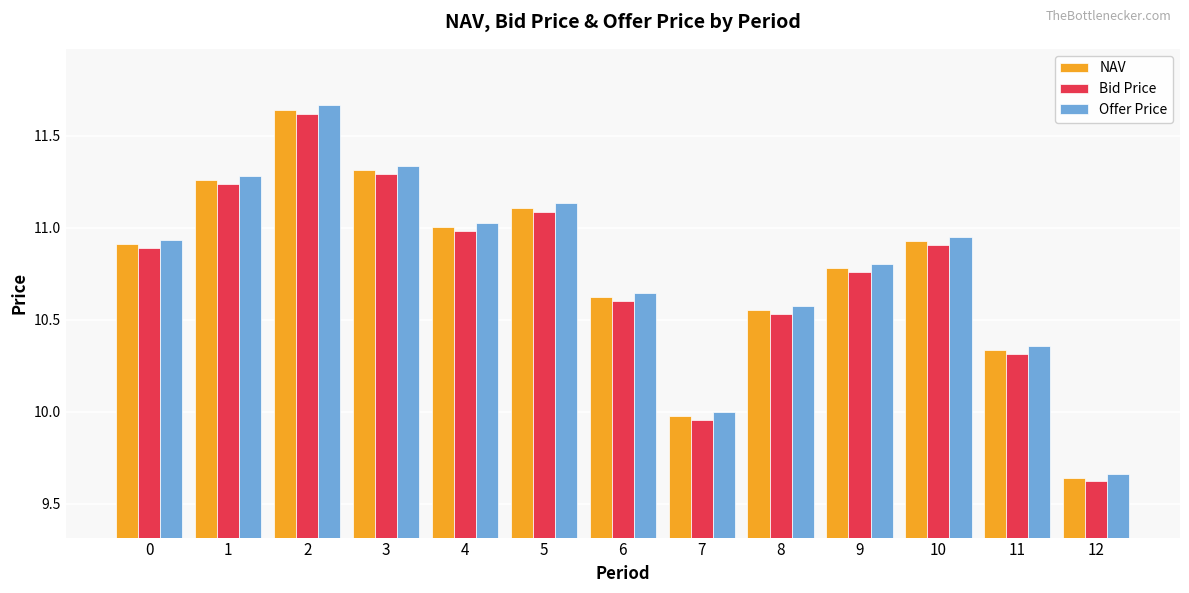

Which series changed the most between 1 and 11?

Offer Price